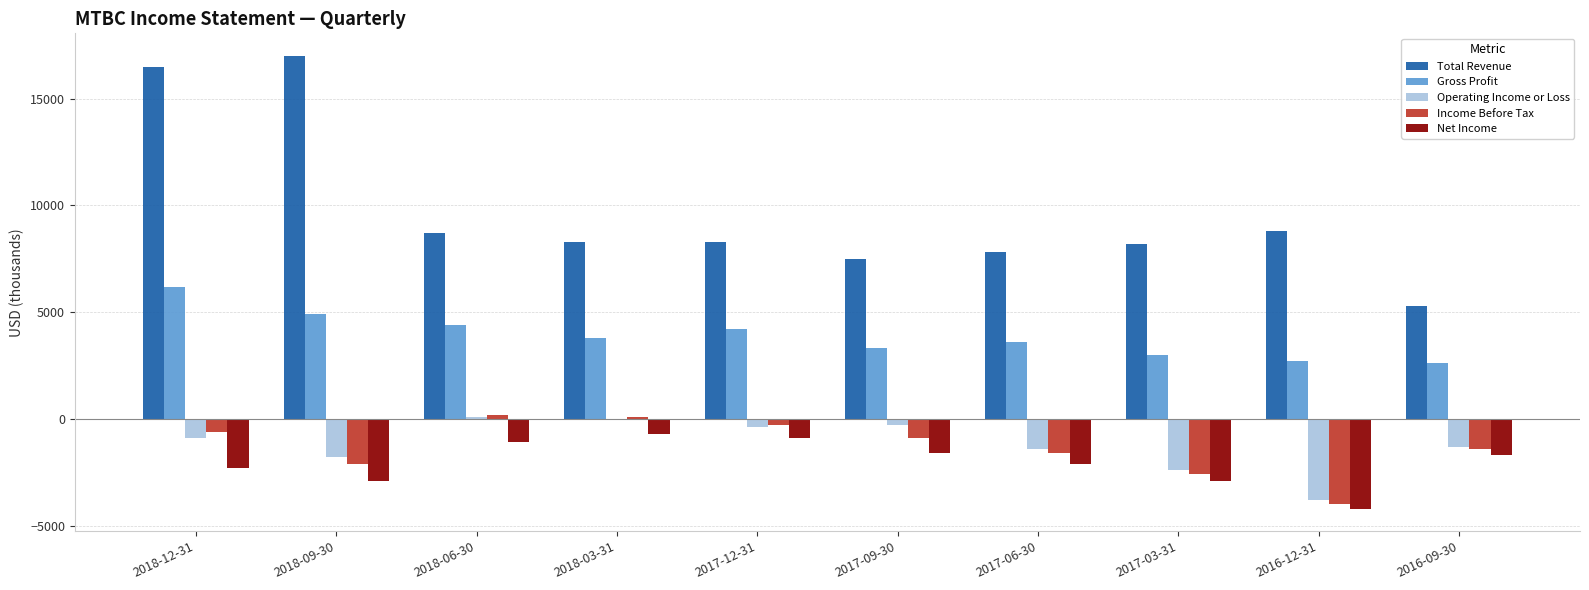

Does the chart contain stacked bars?

No